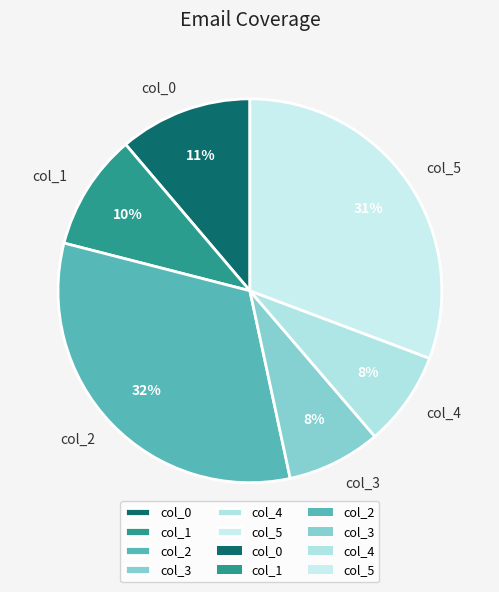

To the nearest percent, what portion does col_0 represent?

11%